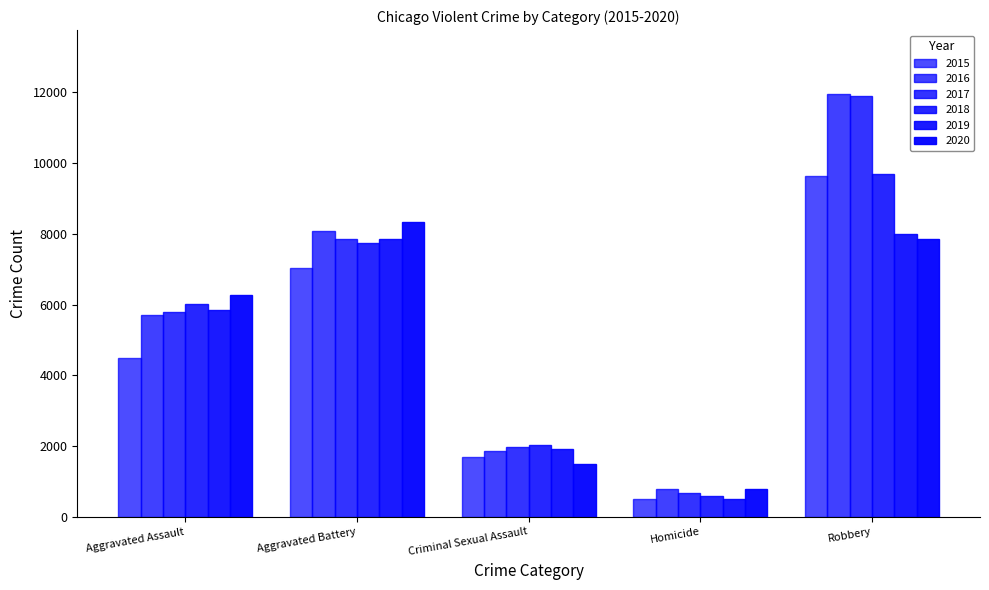

How many values in the 2016 series are below 5713?

2